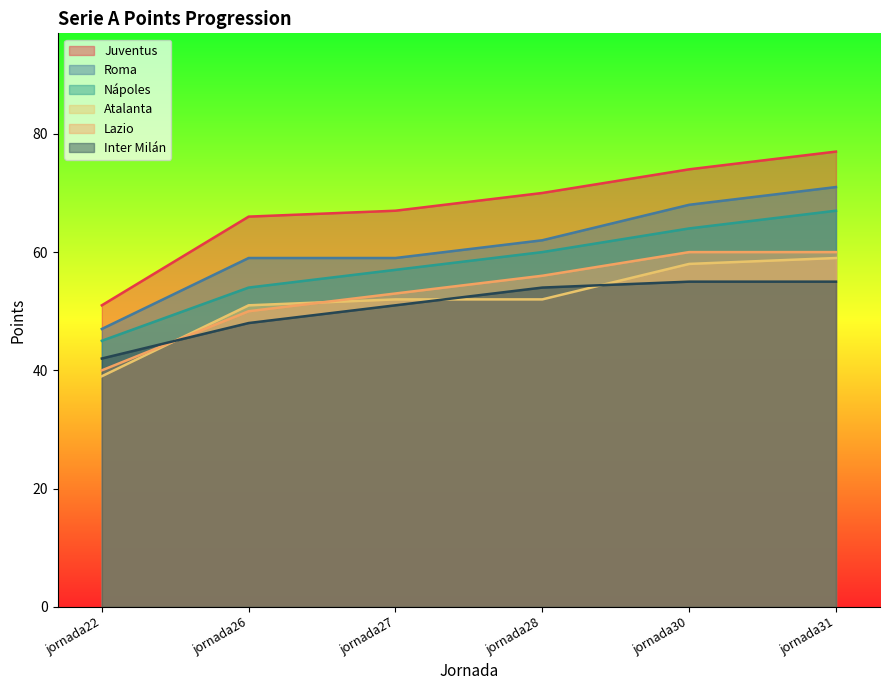

What is the spread (max minus min) of values at jornada30?

19